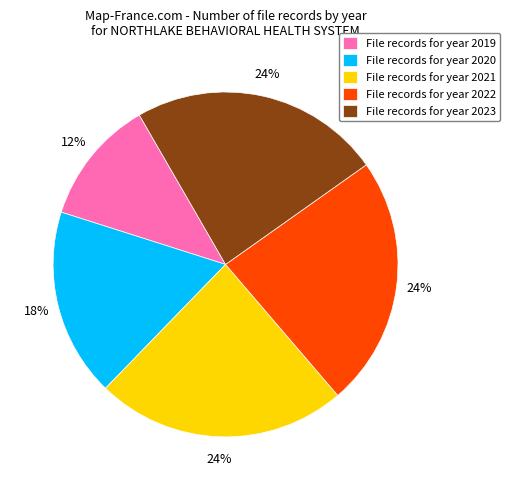

Is the sum of File records for year 2022 and File records for year 2019 greater than half?

No